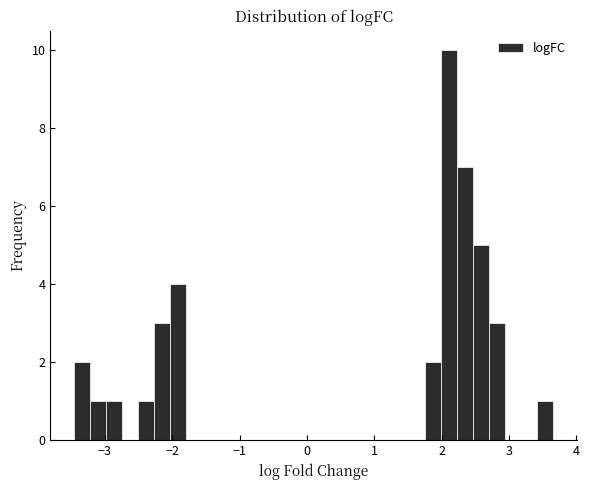

Read against the x-axis, roughly where is the centre of the tallest bar?

2.1